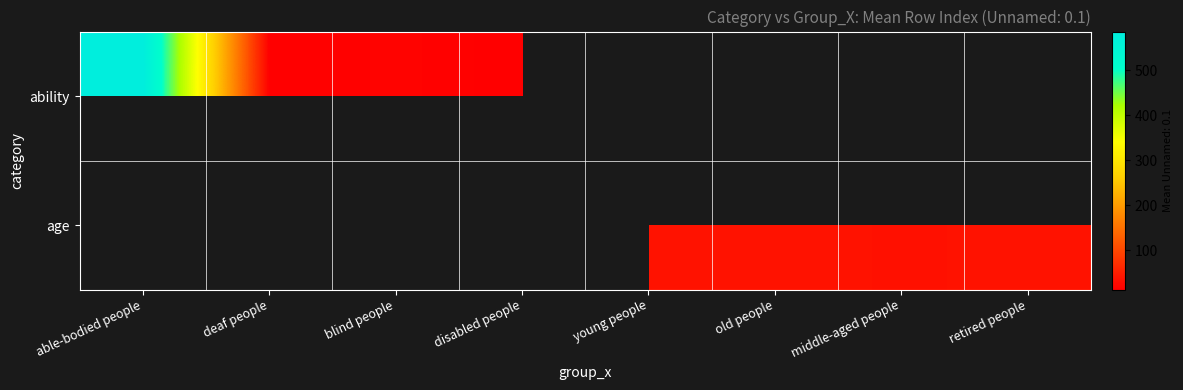

At which label is ability closest to 299?

blind people